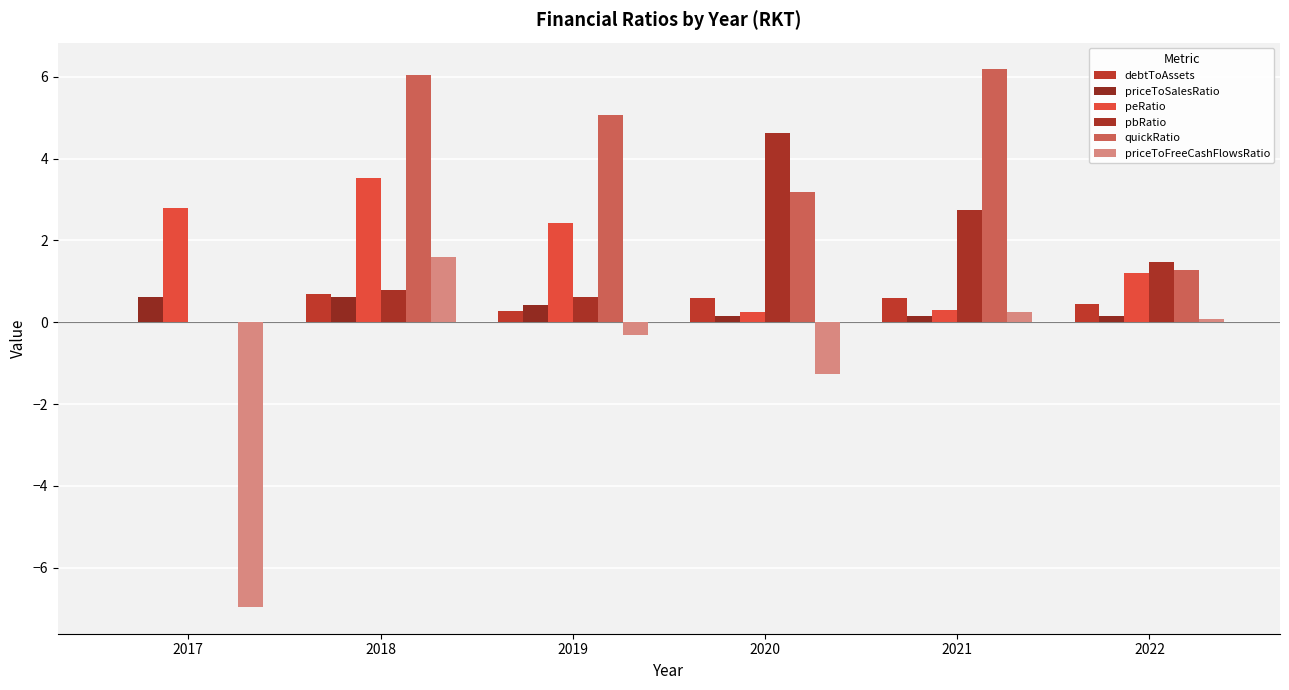

What is the difference between the maximum and minimum values in the quickRatio series?

6.2